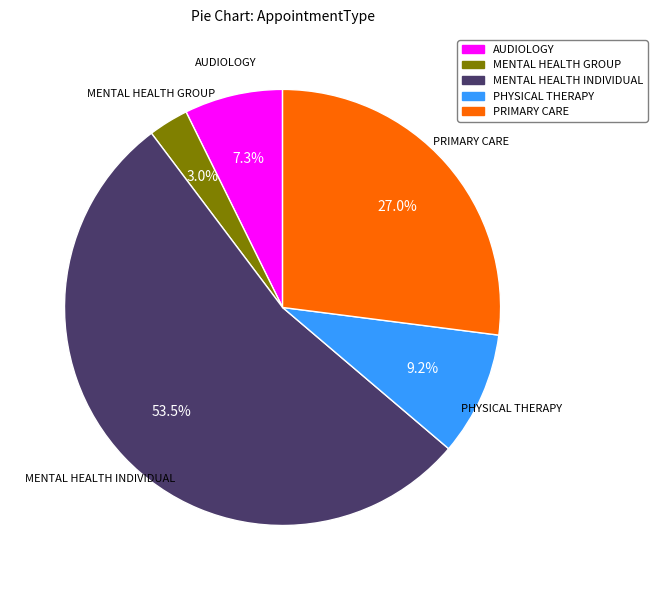

How many slices are in this pie chart?

5